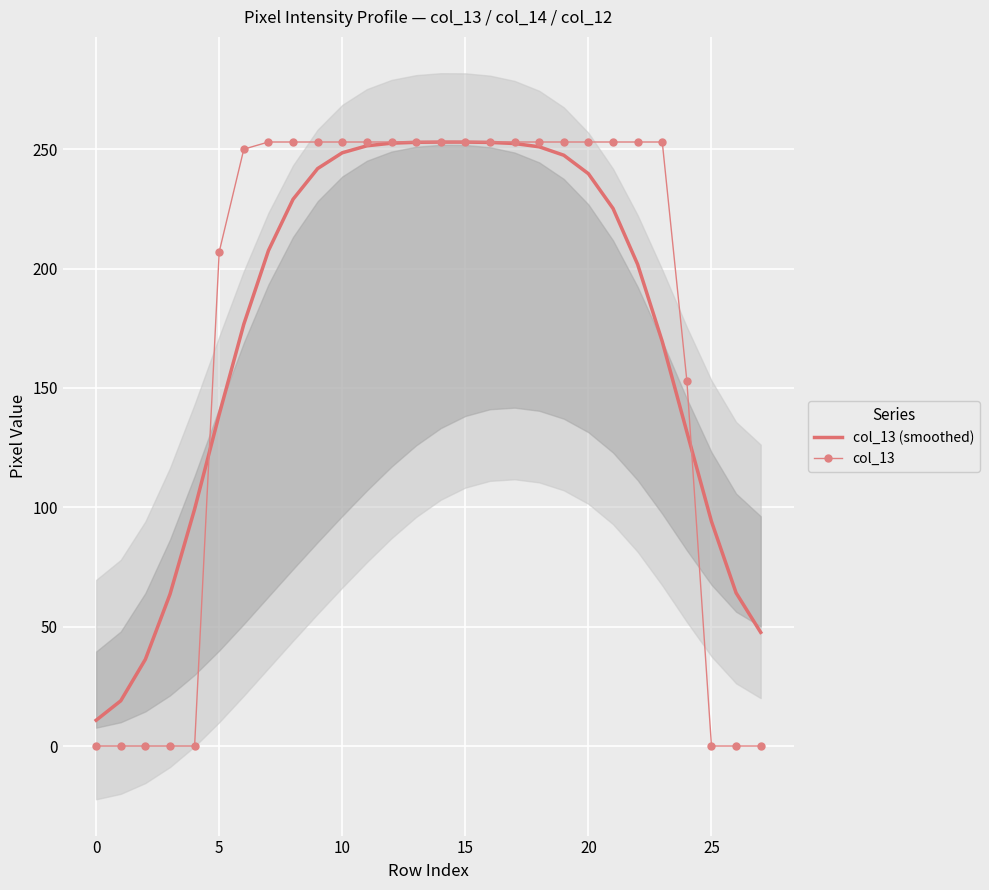

What is the total value across all series at 19?

500.5